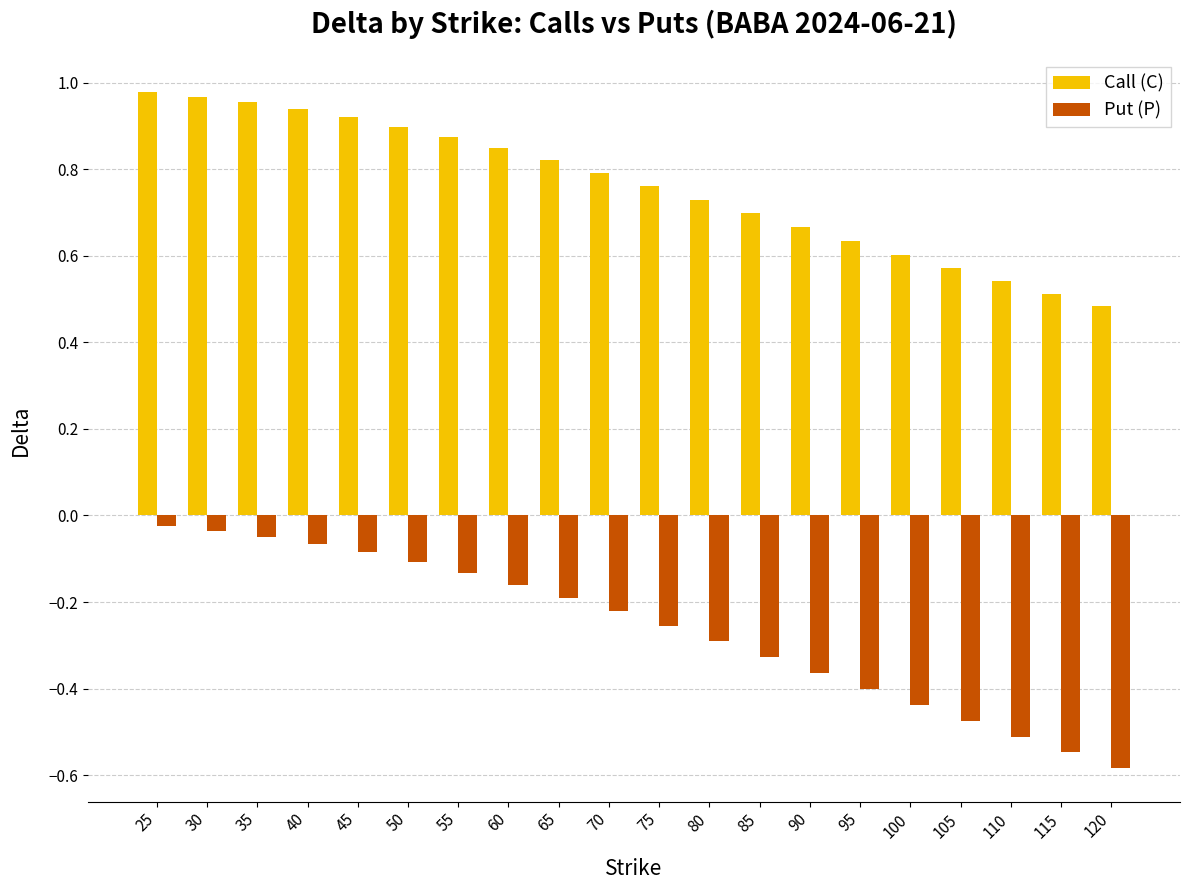

At how many categories does at least one series exceed 0?

20